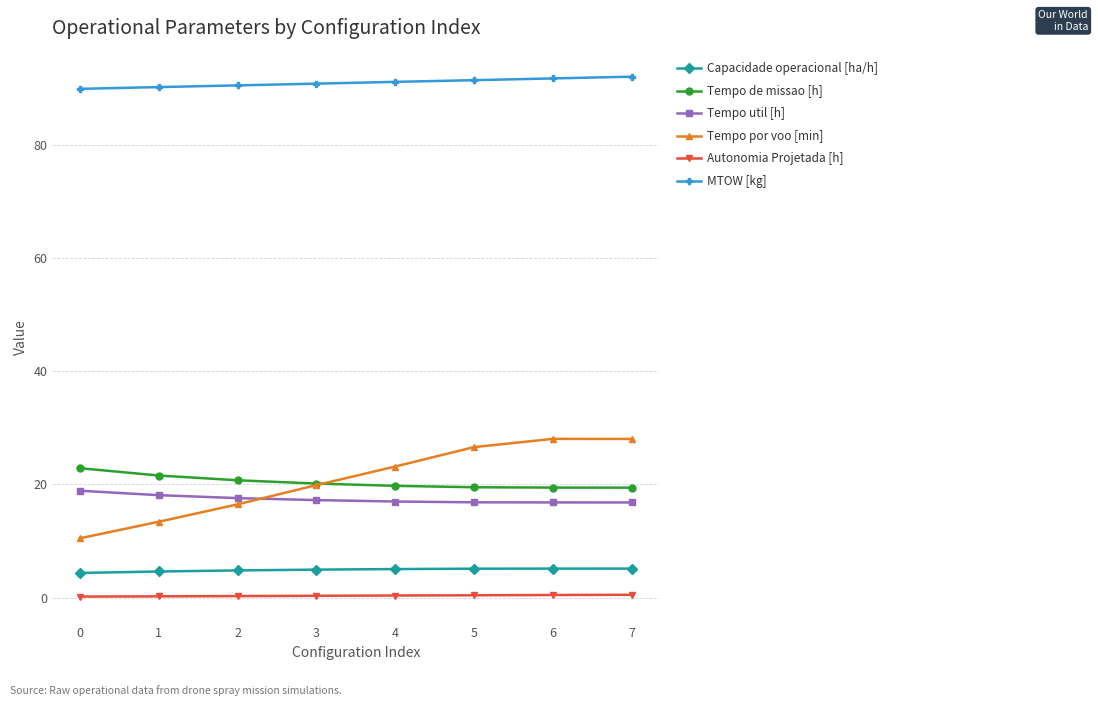

Is the value of Autonomia Projetada [h] at 0 greater than the value of Capacidade operacional [ha/h] at 0?

No